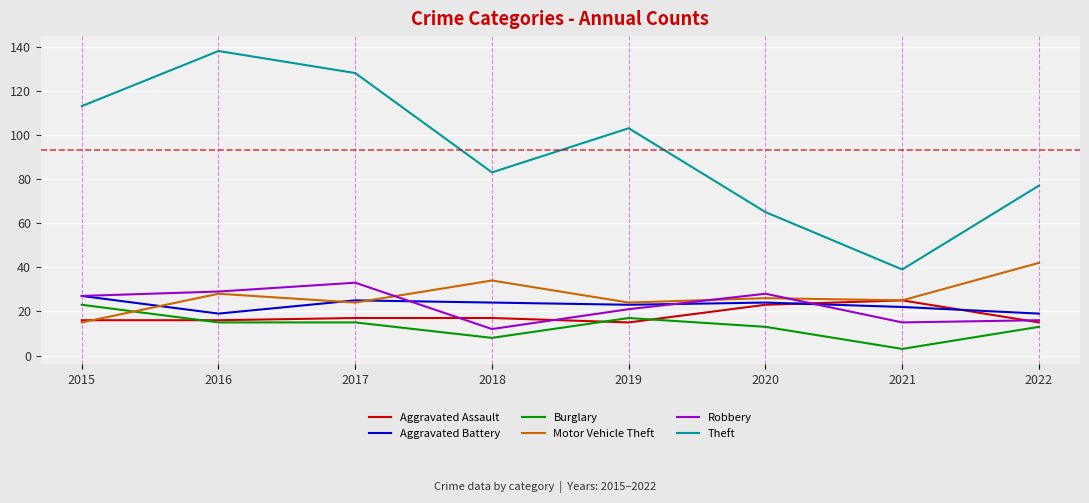

Read the Motor Vehicle Theft value at 2022, to the nearest 10.

40